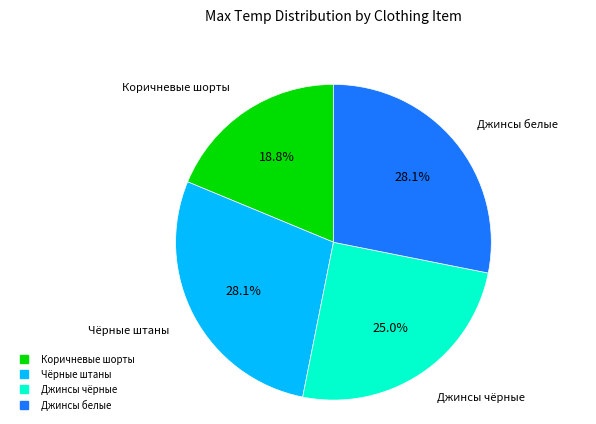

Which slice is the smallest?

Коричневые шорты